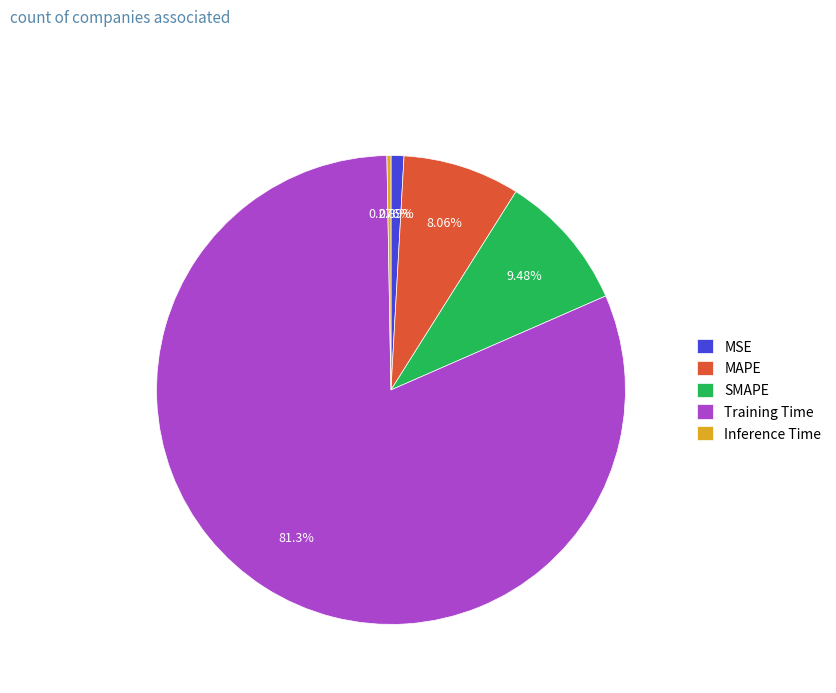

Between SMAPE and Training Time, which is larger?

Training Time